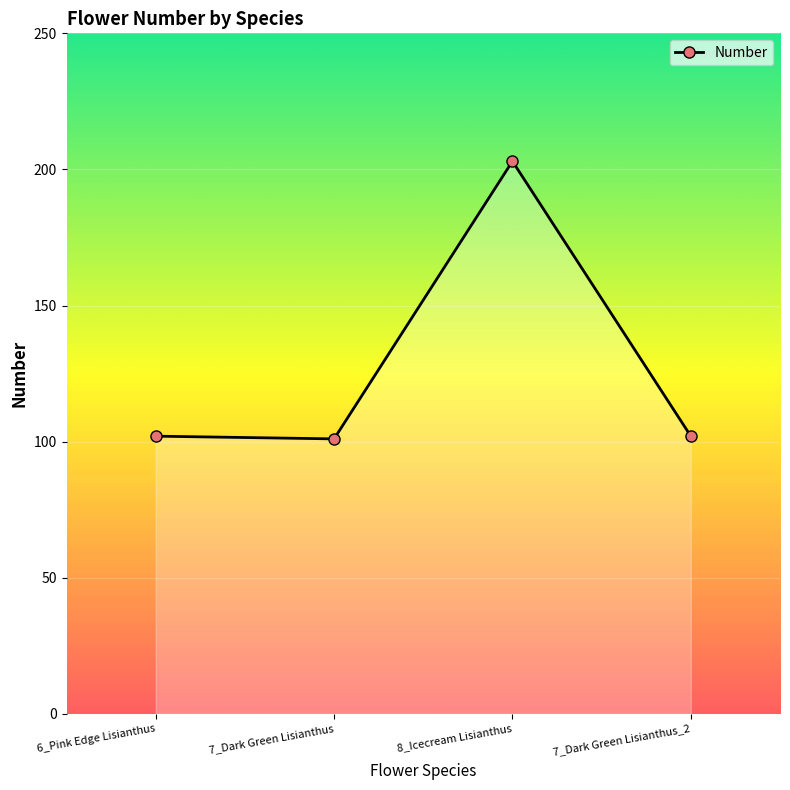

Between 8_Icecream Lisianthus and 7_Dark Green Lisianthus, which is larger?

8_Icecream Lisianthus